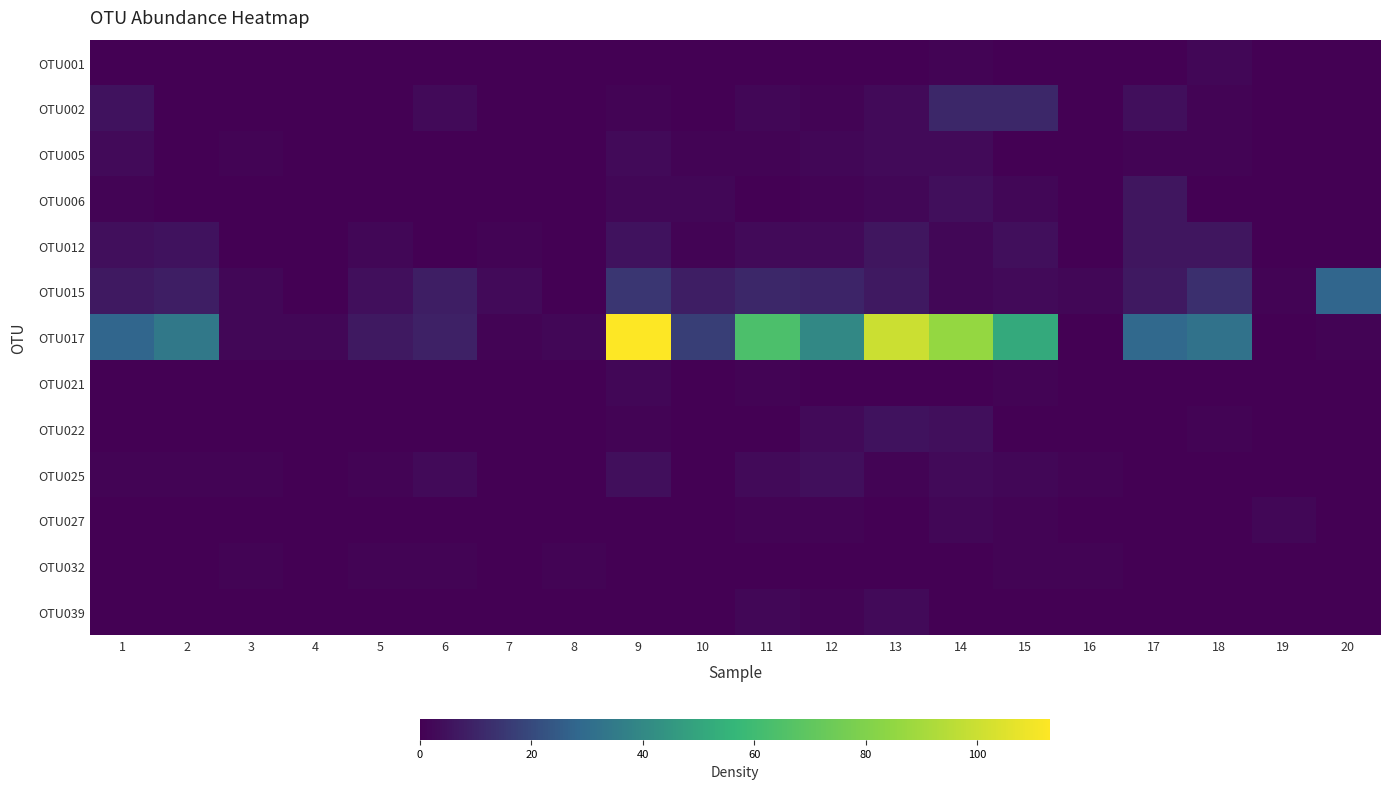

Reading left to right, transcribe all the data shown in this chart.

OTU001: 1=0	2=0	3=0	4=0	5=0	6=0	7=0	8=0	9=0	10=0	11=0	12=0	13=0	14=1	15=0	16=0	17=0	18=2	19=0	20=0
OTU002: 1=5	2=0	3=0	4=0	5=0	6=3	7=0	8=0	9=1	10=0	11=2	12=1	13=3	14=11	15=11	16=0	17=4	18=1	19=0	20=0
OTU005: 1=3	2=0	3=1	4=0	5=0	6=0	7=0	8=0	9=3	10=1	11=1	12=2	13=3	14=3	15=0	16=0	17=1	18=1	19=0	20=0
OTU006: 1=1	2=0	3=0	4=0	5=0	6=0	7=0	8=0	9=2	10=2	11=0	12=1	13=2	14=4	15=2	16=0	17=6	18=0	19=0	20=0
OTU012: 1=4	2=5	3=0	4=0	5=2	6=0	7=1	8=0	9=5	10=1	11=3	12=3	13=6	14=2	15=4	16=0	17=6	18=6	19=0	20=0
OTU015: 1=7	2=8	3=2	4=0	5=4	6=8	7=3	8=0	9=15	10=8	11=11	12=10	13=7	14=2	15=3	16=2	17=7	18=13	19=1	20=28
OTU017: 1=28	2=34	3=2	4=2	5=7	6=9	7=1	8=2	9=113	10=17	11=64	12=40	13=100	14=86	15=52	16=0	17=29	18=32	19=0	20=1
OTU021: 1=0	2=0	3=0	4=0	5=0	6=0	7=0	8=0	9=2	10=0	11=1	12=0	13=0	14=0	15=1	16=0	17=0	18=0	19=0	20=0
OTU022: 1=0	2=0	3=0	4=0	5=0	6=0	7=0	8=0	9=1	10=0	11=0	12=3	13=5	14=4	15=0	16=0	17=0	18=1	19=0	20=0
OTU025: 1=1	2=1	3=1	4=0	5=1	6=3	7=0	8=0	9=4	10=0	11=3	12=4	13=1	14=3	15=2	16=1	17=0	18=0	19=0	20=0
OTU027: 1=0	2=0	3=0	4=0	5=0	6=0	7=0	8=0	9=0	10=0	11=1	12=1	13=0	14=2	15=1	16=0	17=0	18=0	19=2	20=0
OTU032: 1=0	2=0	3=1	4=0	5=1	6=1	7=0	8=1	9=0	10=0	11=0	12=0	13=0	14=0	15=1	16=1	17=0	18=0	19=0	20=0
OTU039: 1=0	2=0	3=0	4=0	5=0	6=0	7=0	8=0	9=0	10=0	11=2	12=1	13=3	14=0	15=0	16=0	17=0	18=0	19=0	20=0